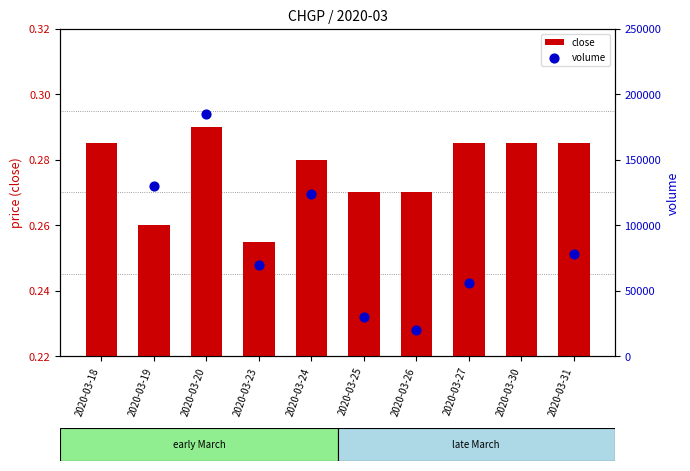

Is the value of close at 2020-03-18 greater than the value of volume at 2020-03-26?

No